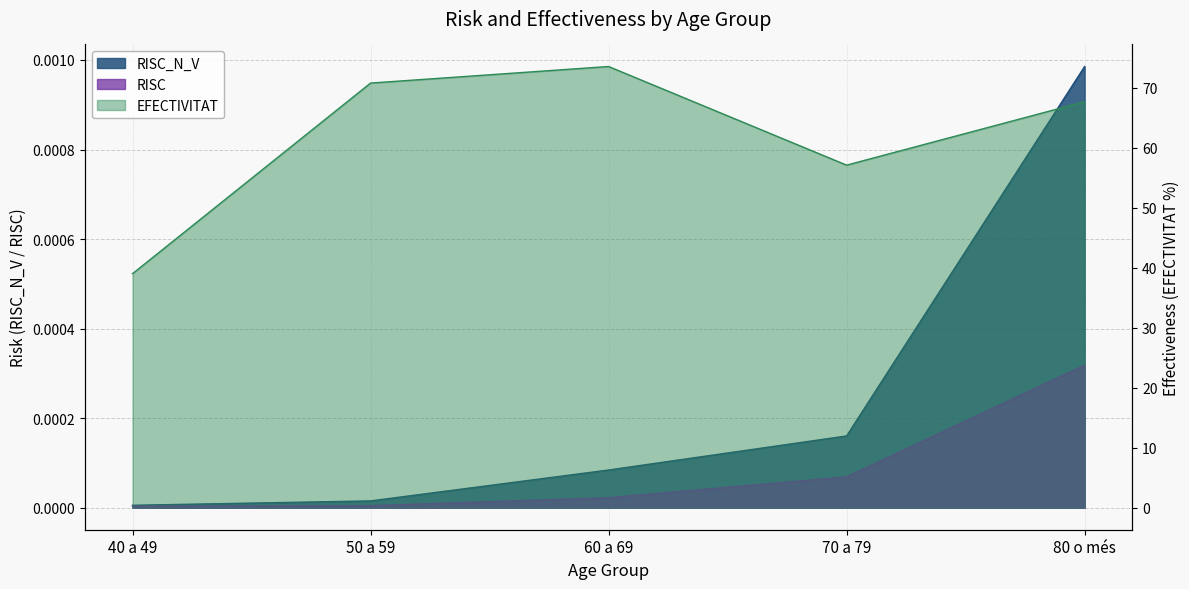

What is the spread (max minus min) of values at 80 o més?

67.7